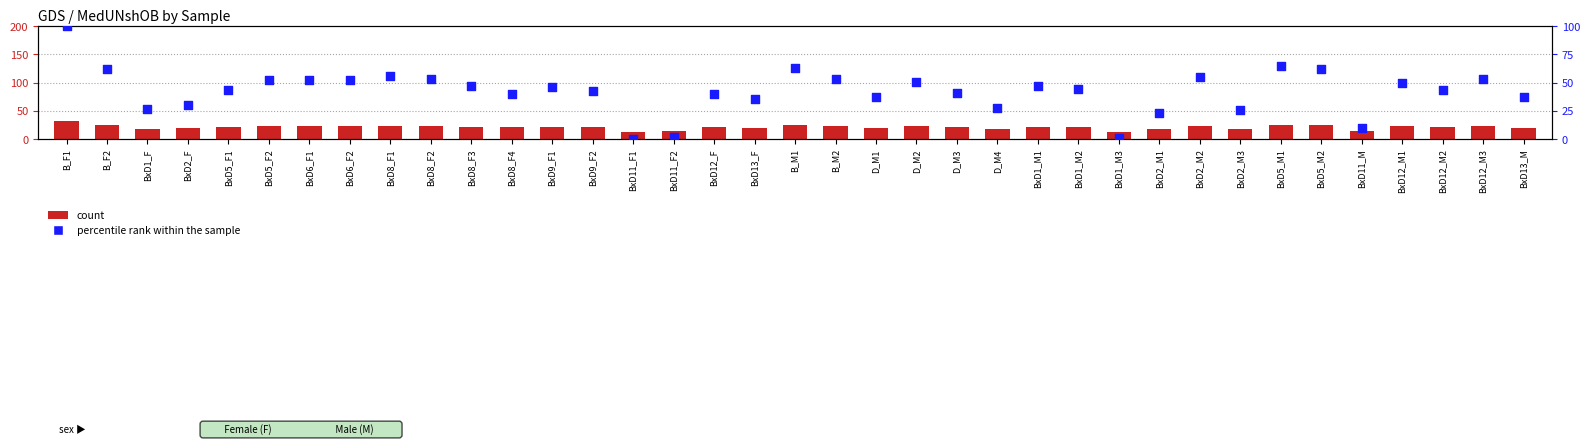

Is the value of percentile rank within the sample at BxD1_M2 greater than the value of MedUNshOB (count) at BxD12_M3?

Yes